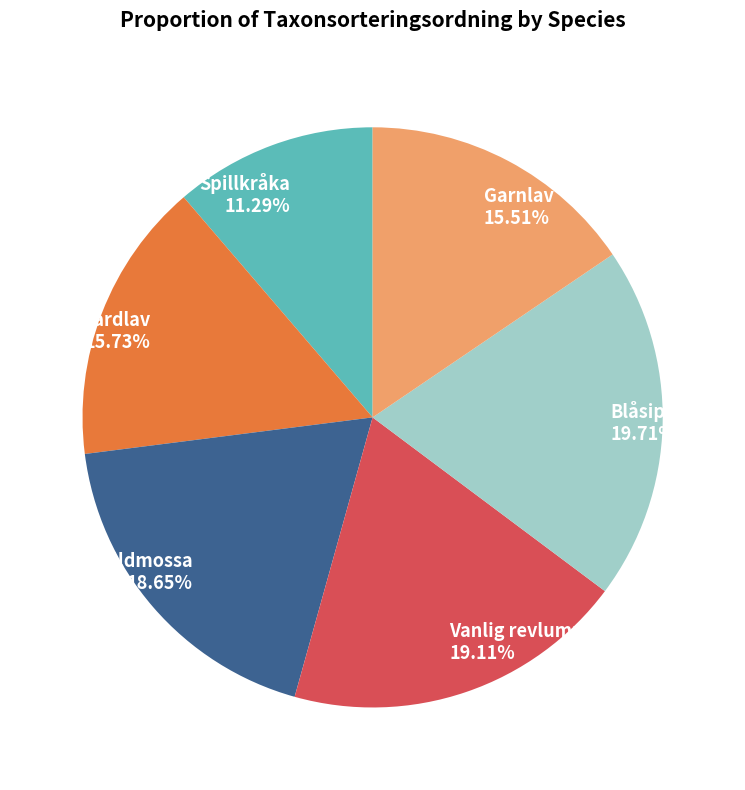

How many segments does this pie chart have?

6